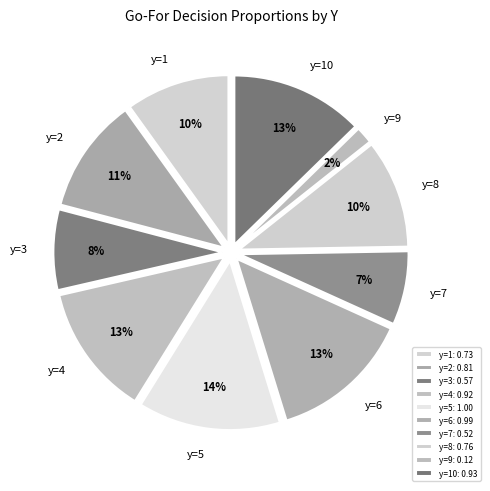

To the nearest percent, what is the difference between the y=8 and y=5 slice percentages?

3%